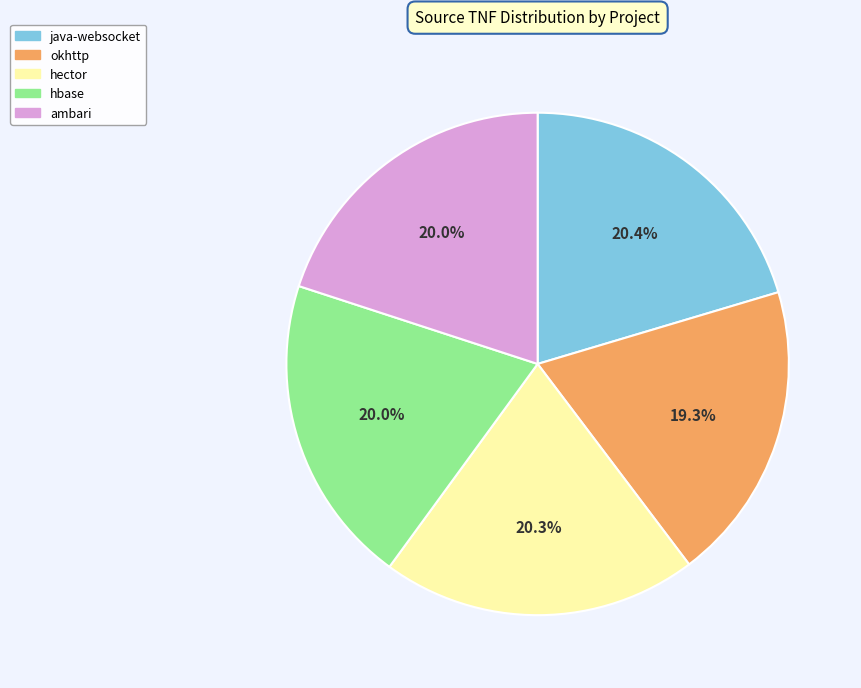

To the nearest percent, what portion does okhttp represent?

19%